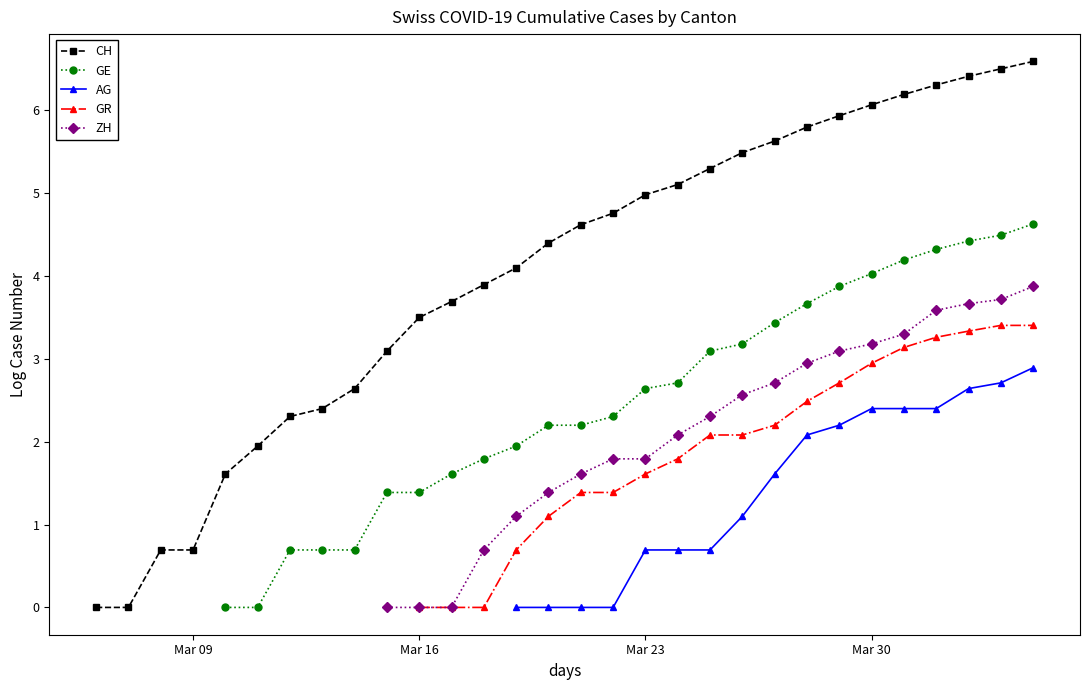

True or false: GE has more than 1 points higher than both neighbors.

False